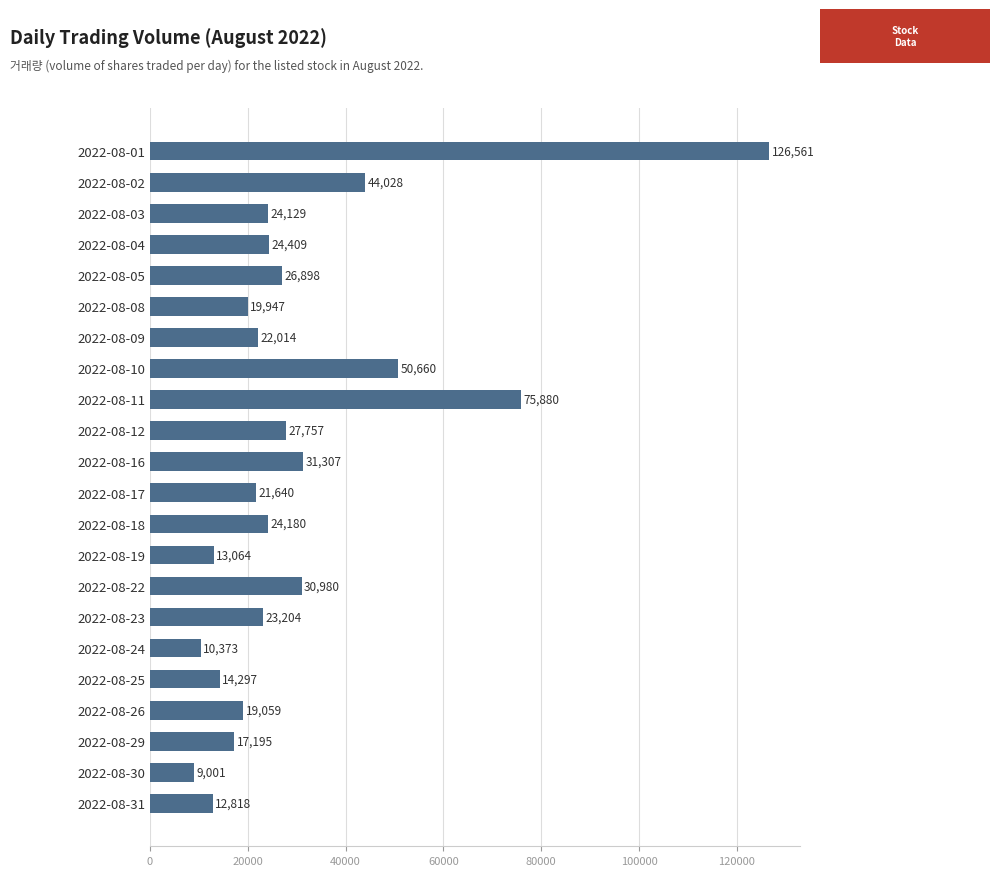

Reading top to bottom, what are all the values shown in this chart?

126561	44028	24129	24409	26898	19947	22014	50660	75880	27757	31307	21640	24180	13064	30980	23204	10373	14297	19059	17195	9001	12818